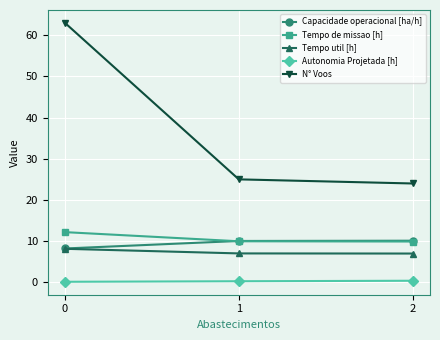

Which series has the largest range (max minus min)?

N° Voos